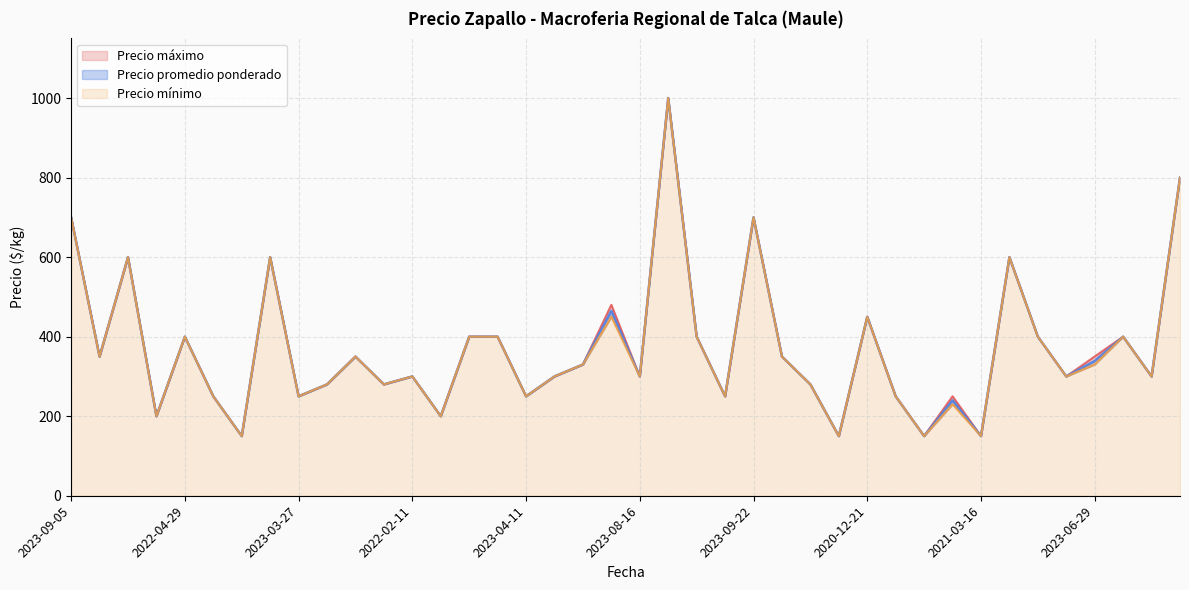

List the series in order of their overall mean, lowest first.

Precio minimo, Precio promedio ponderado, Precio maximo